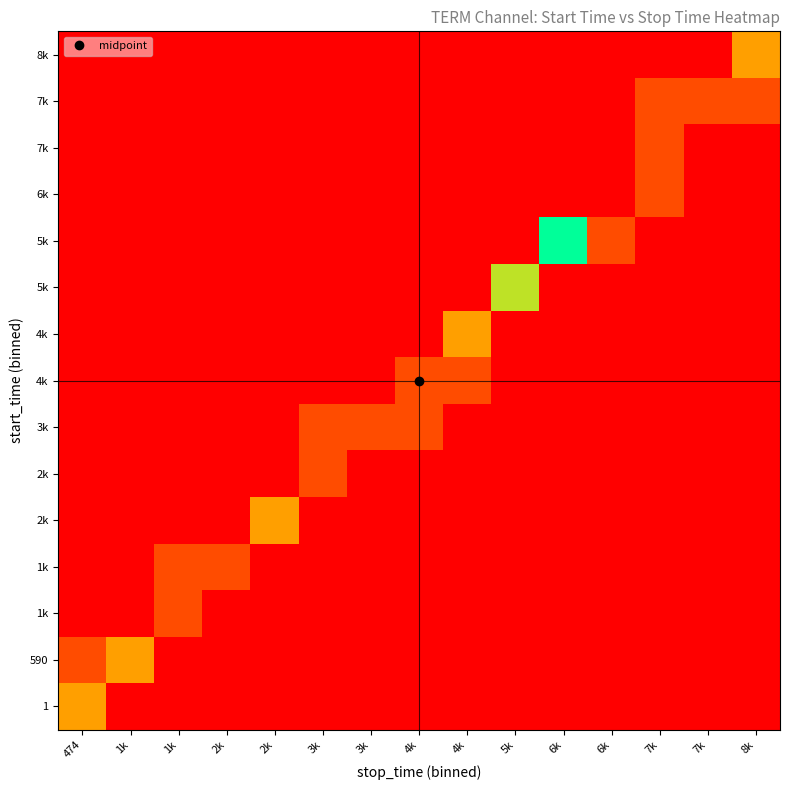

At which category is the sum across all series the highest?

6k